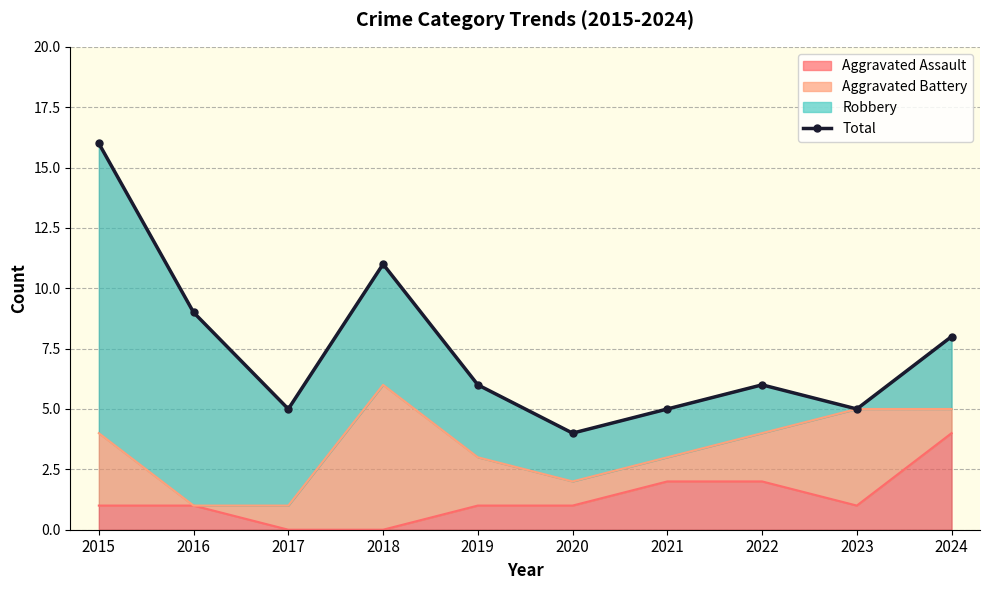

What is the sum of the values at 2024 and 2016?

17